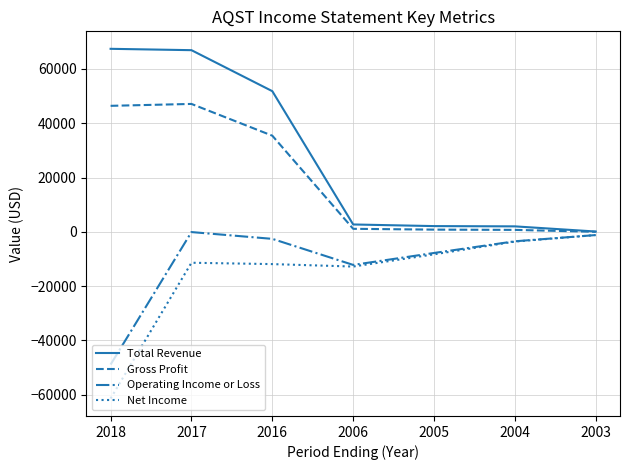

True or false: Gross Profit and Net Income intersect in this chart.

False